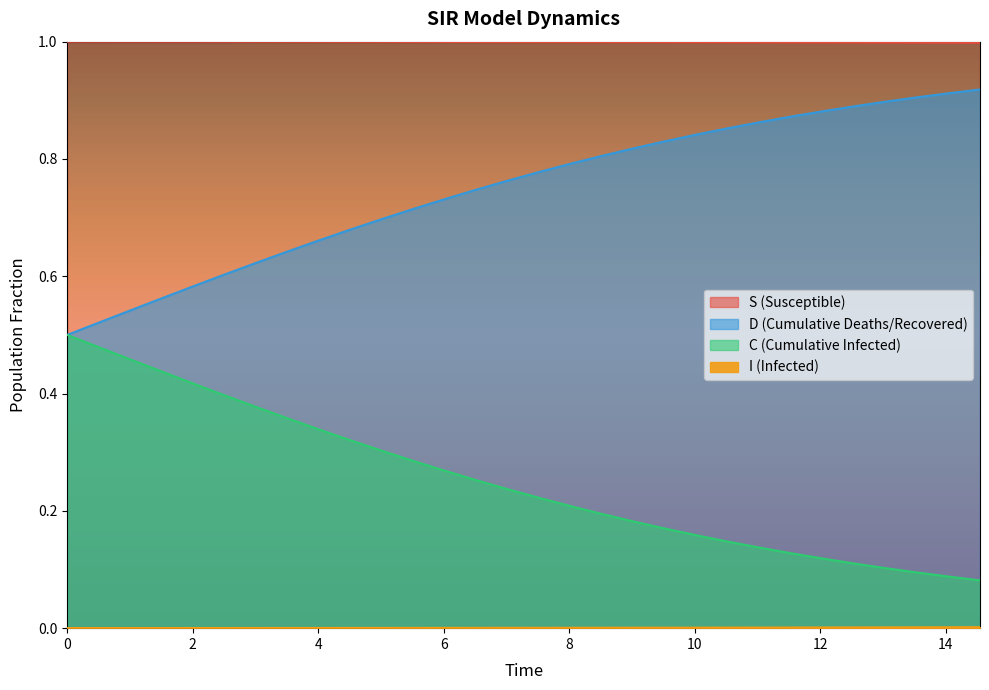

At which label does C reach its peak?

14.548494983277592